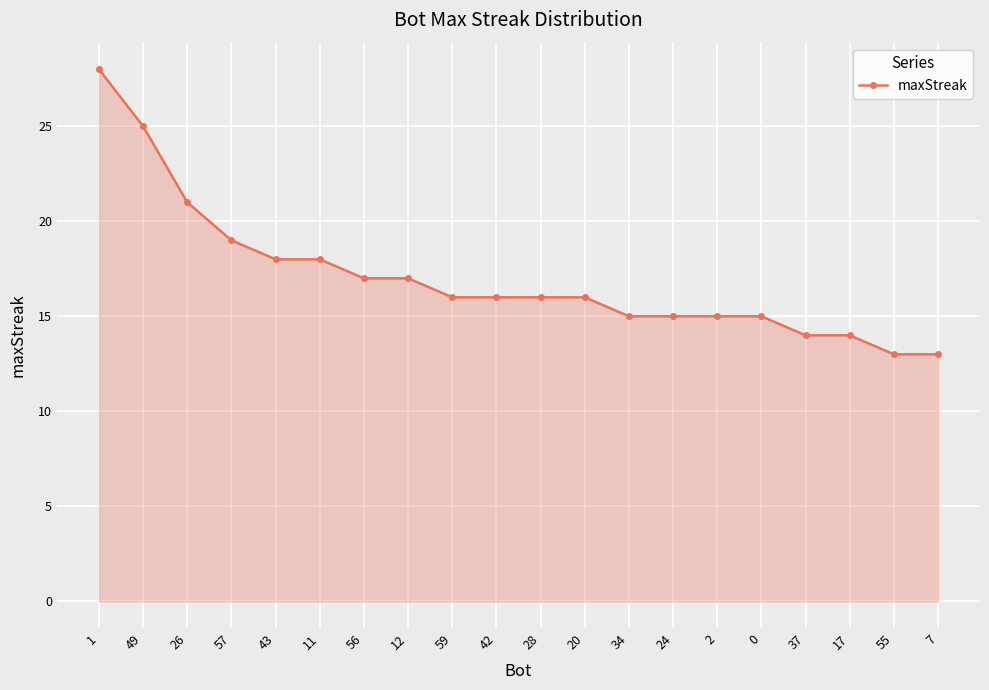

What is the sum of the values at 11 and 20?

34